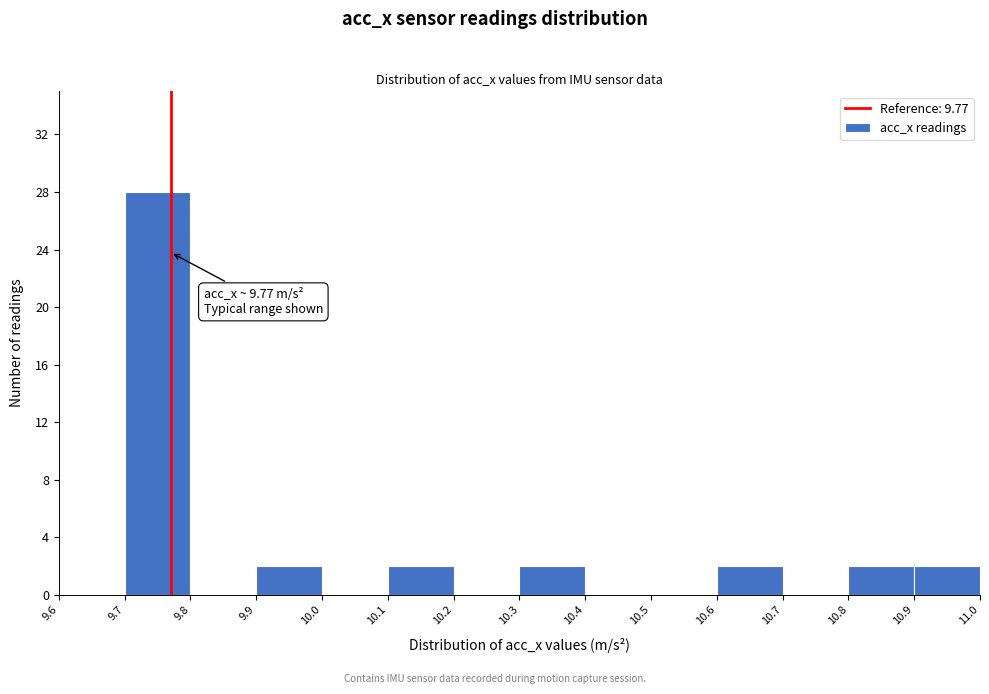

Which range on the x-axis has the tallest bar?

9.7 to 9.8